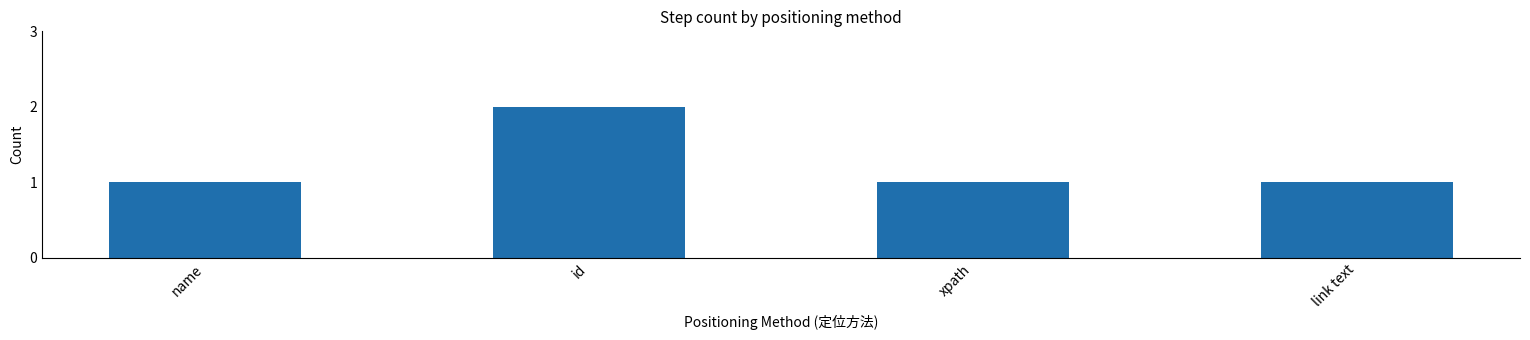

At which category does the chart reach its peak across all series?

id